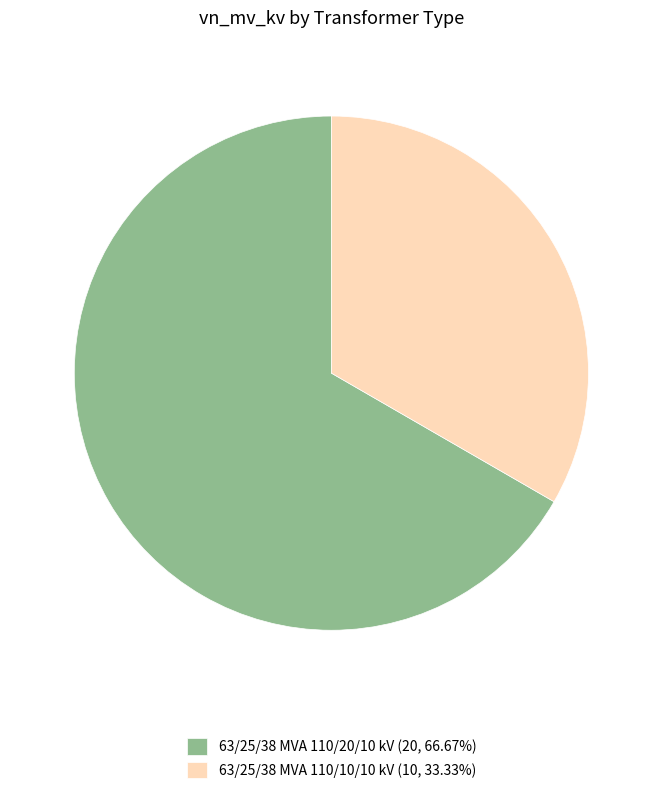

Rank the categories by value from highest to lowest.

63/25/38 MVA 110/20/10 kV, 63/25/38 MVA 110/10/10 kV